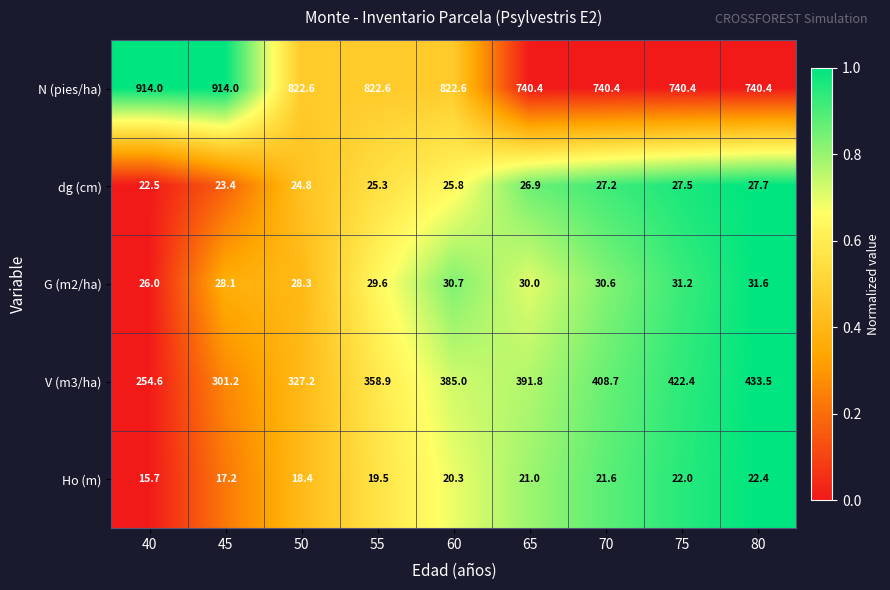

At which label does Ho (m) first exceed 20?

60